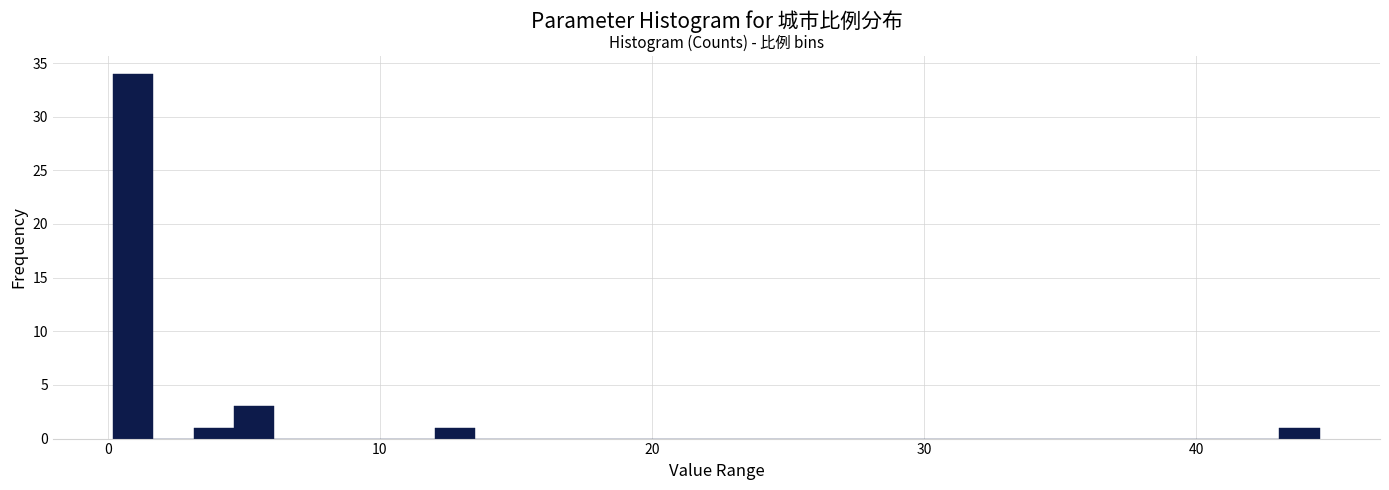

Read against the x-axis, roughly where is the centre of the tallest bar?

1